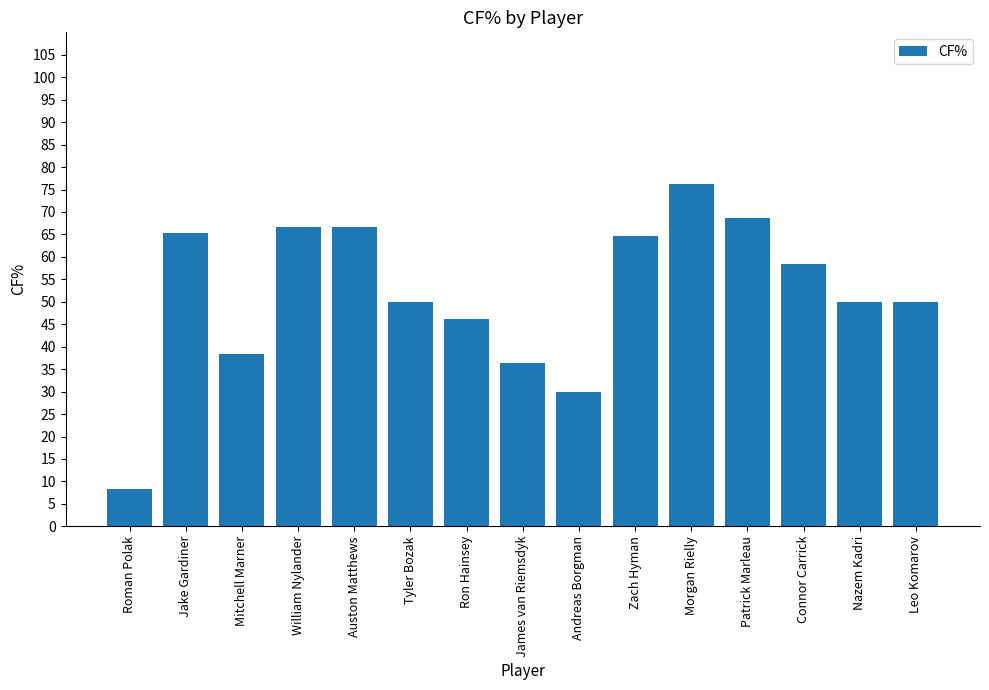

Does the chart contain any negative values?

No